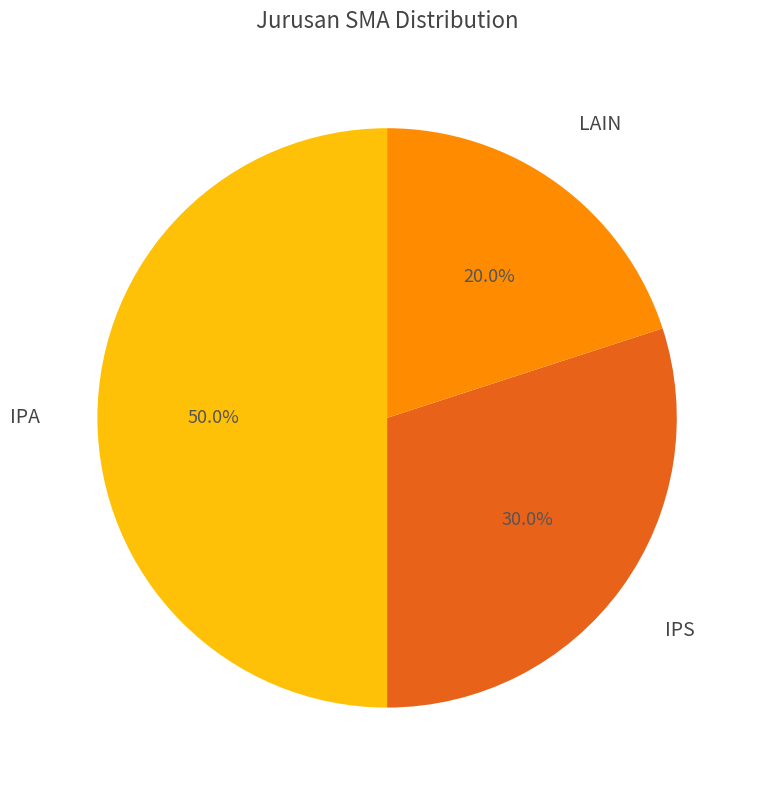

True or false: IPA accounts for 50% of the total.

True